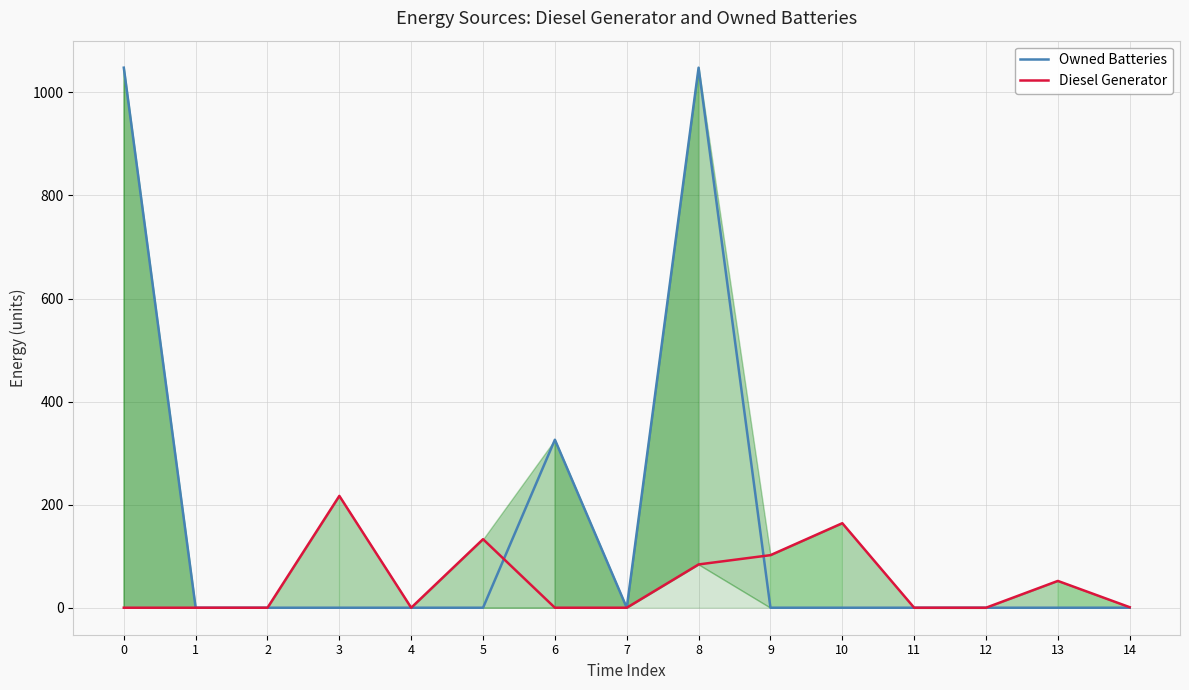

Reading left to right, extract all data points from this chart.

Owned Batteries: 0=1048	1=0	2=0	3=0	4=0	5=0	6=326	7=0	8=1048	9=0	10=0	11=0	12=0	13=0	14=0
Diesel Generator: 0=0	1=0	2=0	3=217	4=0	5=133	6=0	7=0	8=84	9=102	10=164	11=0	12=0	13=52	14=1